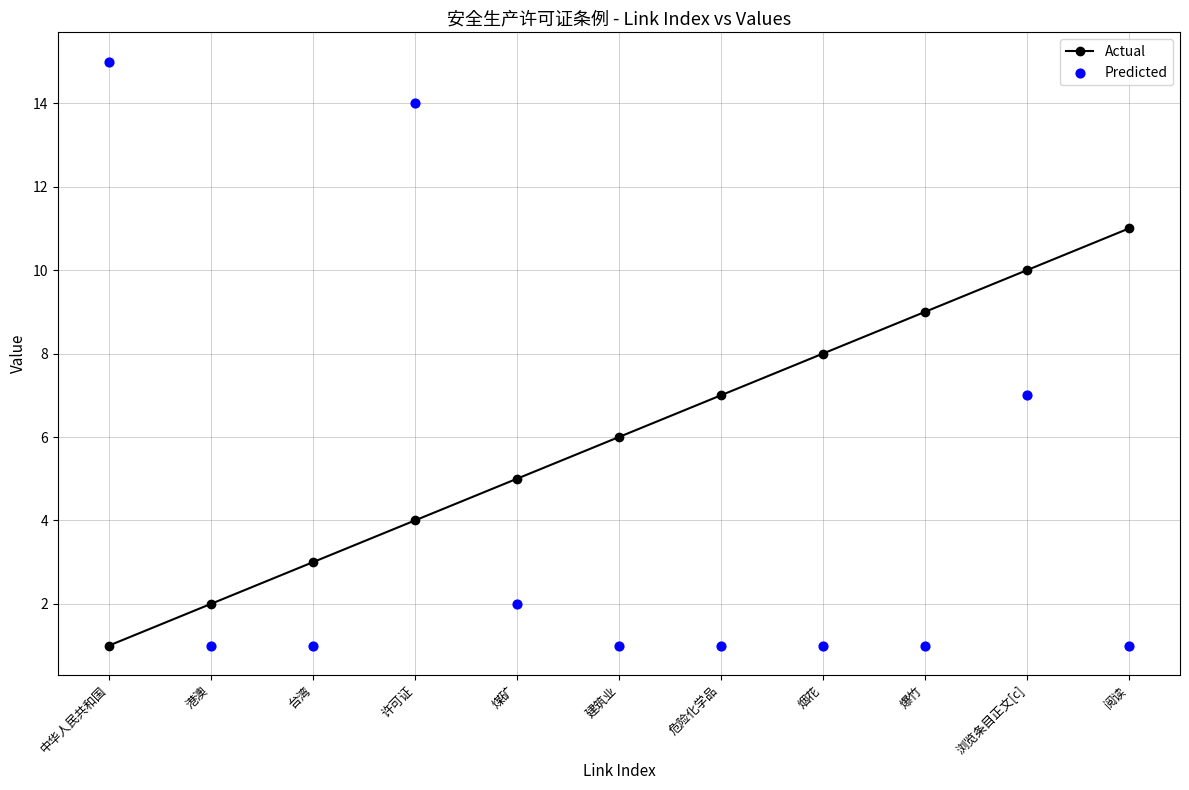

Which series contains the highest Y value?

Predicted